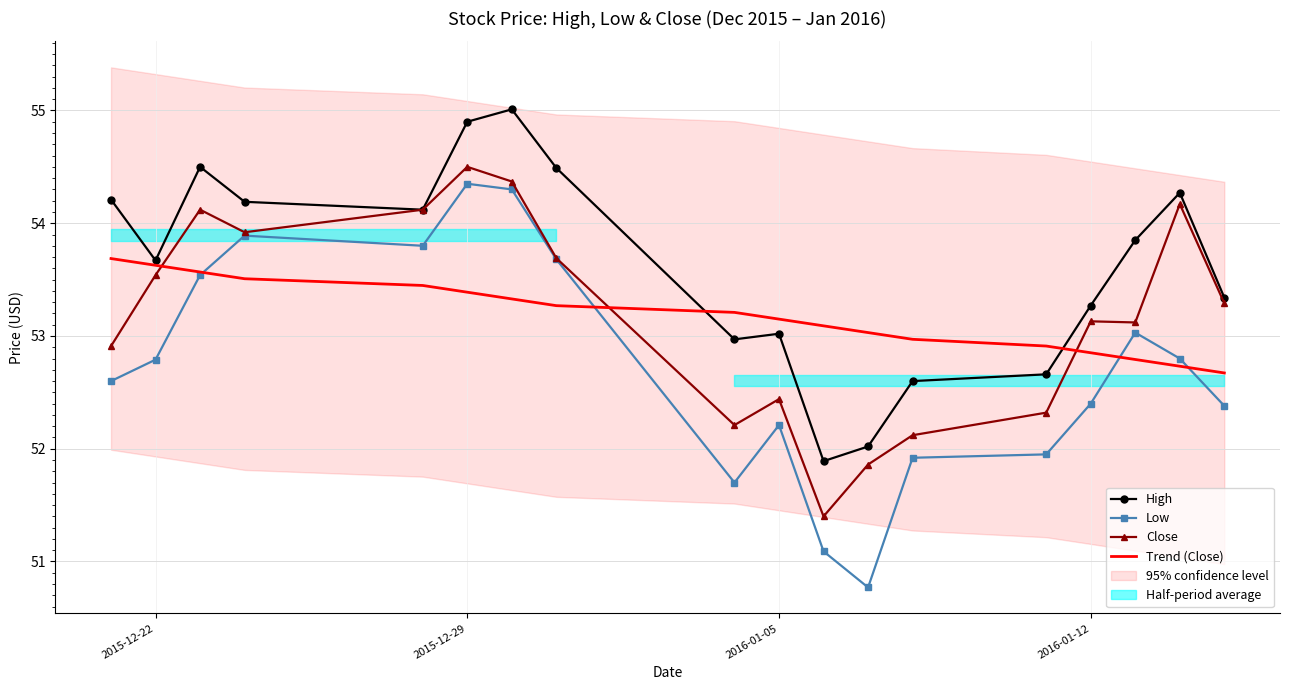

Which category has the highest value in the Close series?

2015-12-29